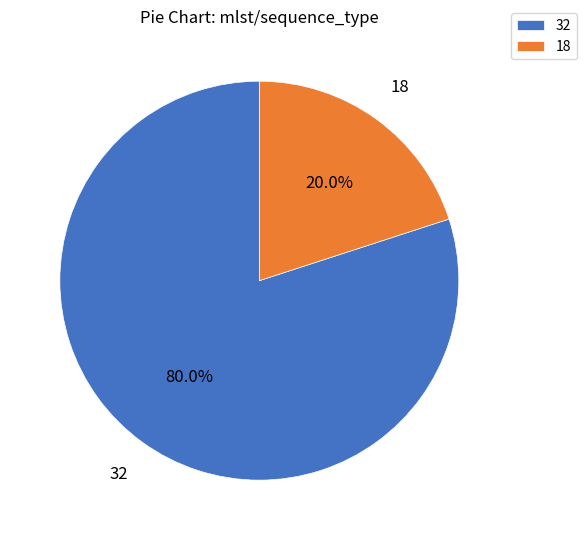

Is the sum of 32 and 18 greater than half?

Yes